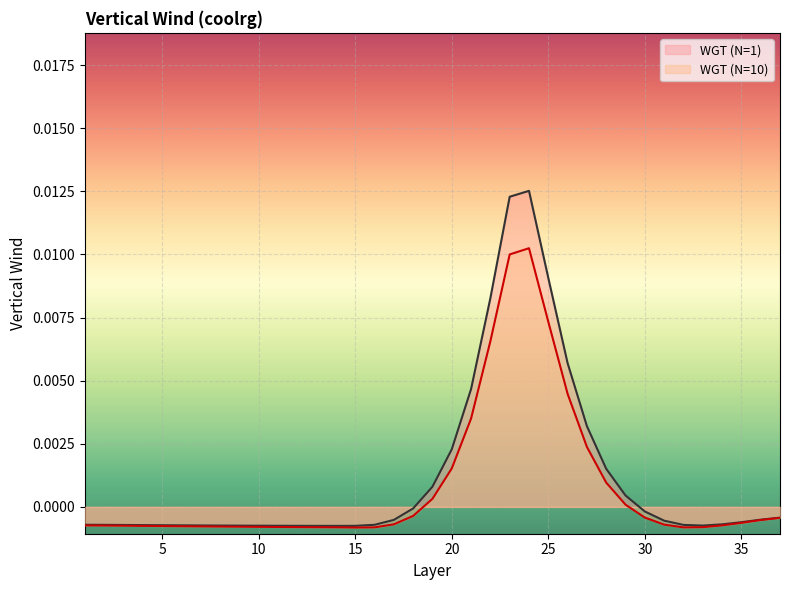

True or false: WGT (N=1) has more than 2 interior local peaks.

False